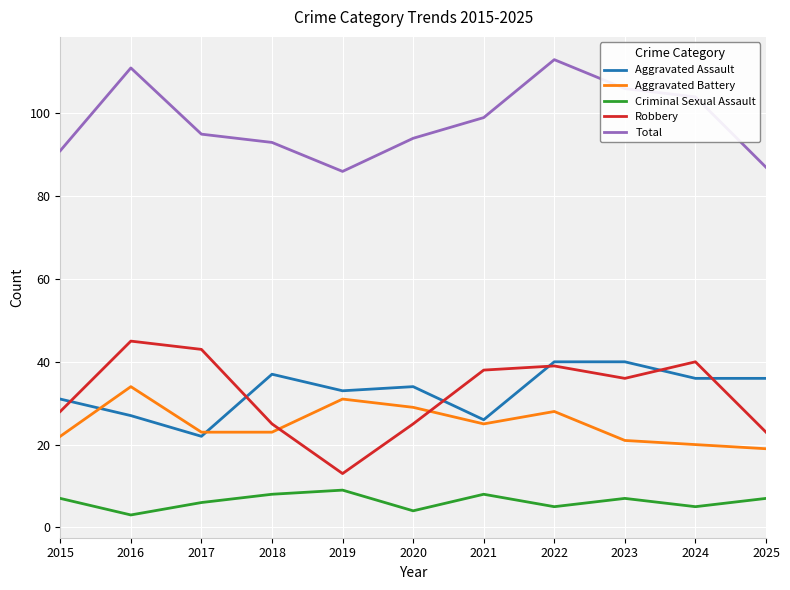

Between which two adjacent categories do Robbery and Aggravated Battery first intersect?

2018 and 2019